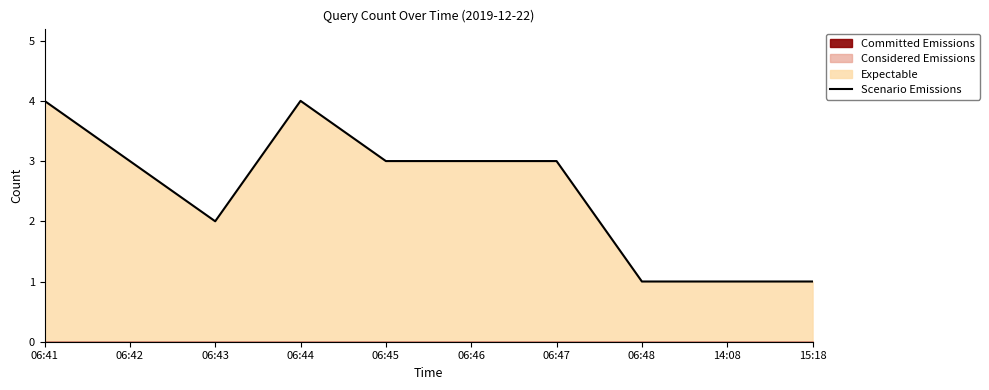

What is the label of the 6th point from the right?

06:45